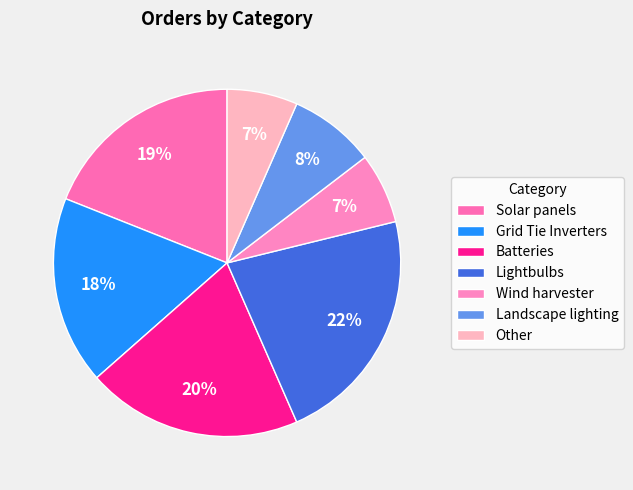

Is there any slice that represents more than half of the pie?

No